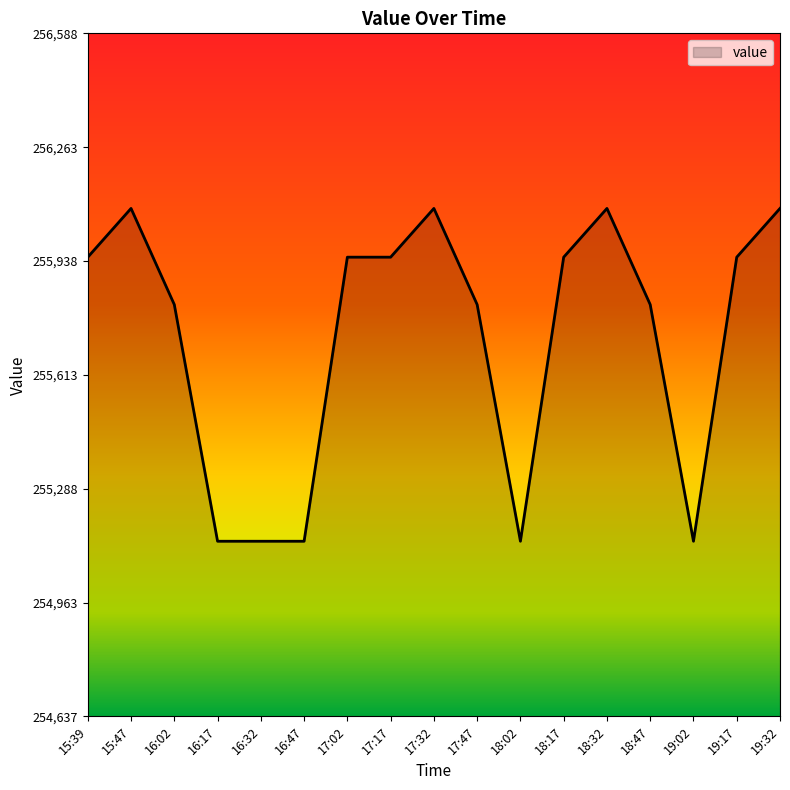

The value at 17:02 is 255948.7. True or false?

True